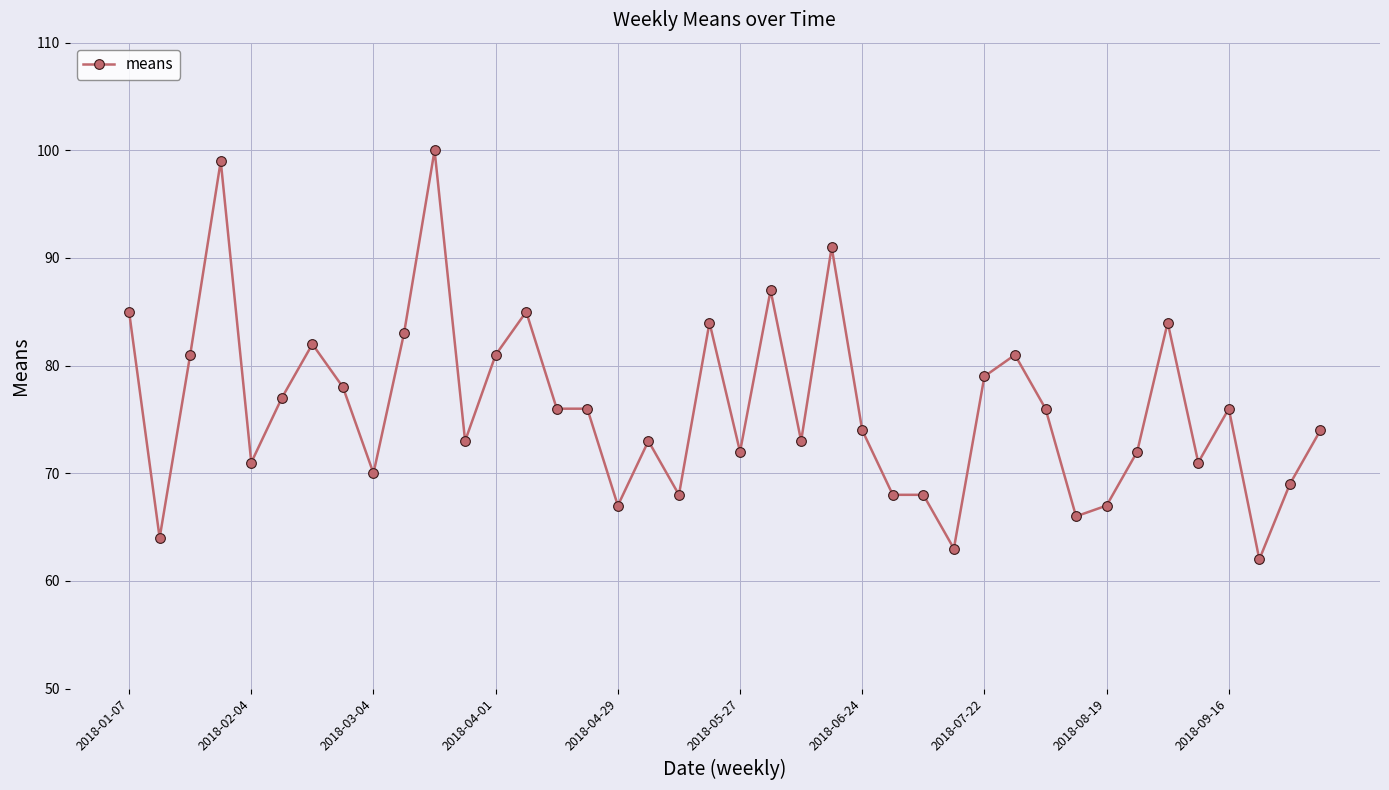

Reading right to left, transcribe all the data shown in this chart.

74	69	62	76	71	84	72	67	66	76	81	79	63	68	68	74	91	73	87	72	84	68	73	67	76	76	85	81	73	100	83	70	78	82	77	71	99	81	64	85